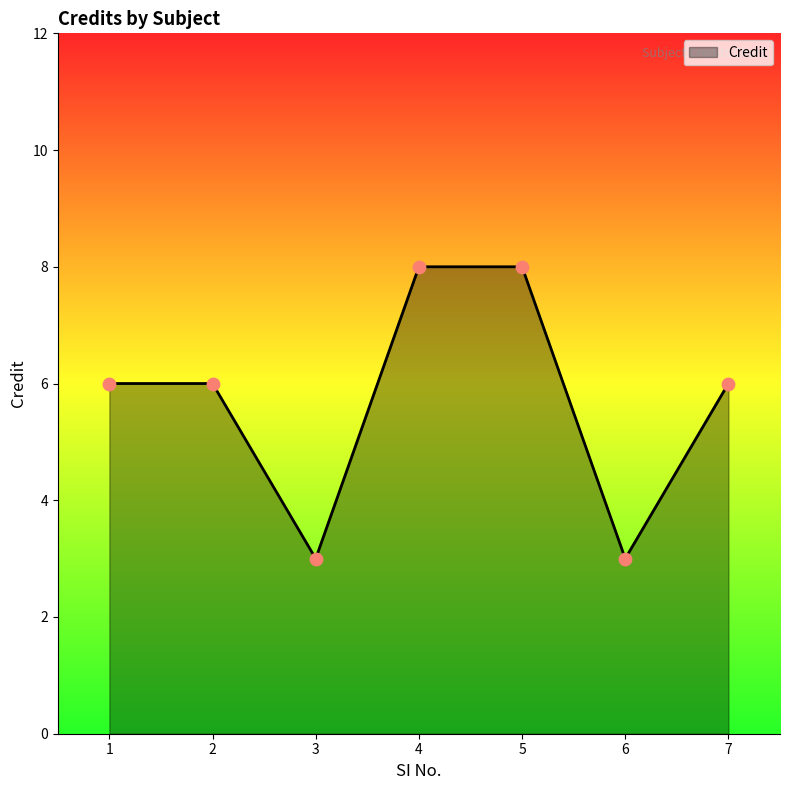

What is the ratio of the value at 6 to the value at 1?

0.5